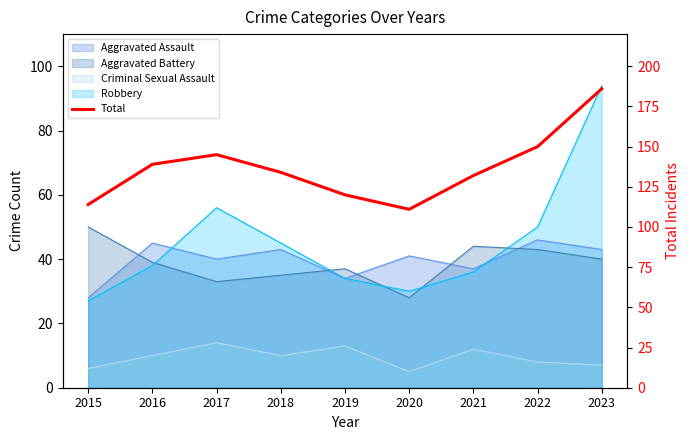

Which label corresponds to the smallest value in the chart?

2020